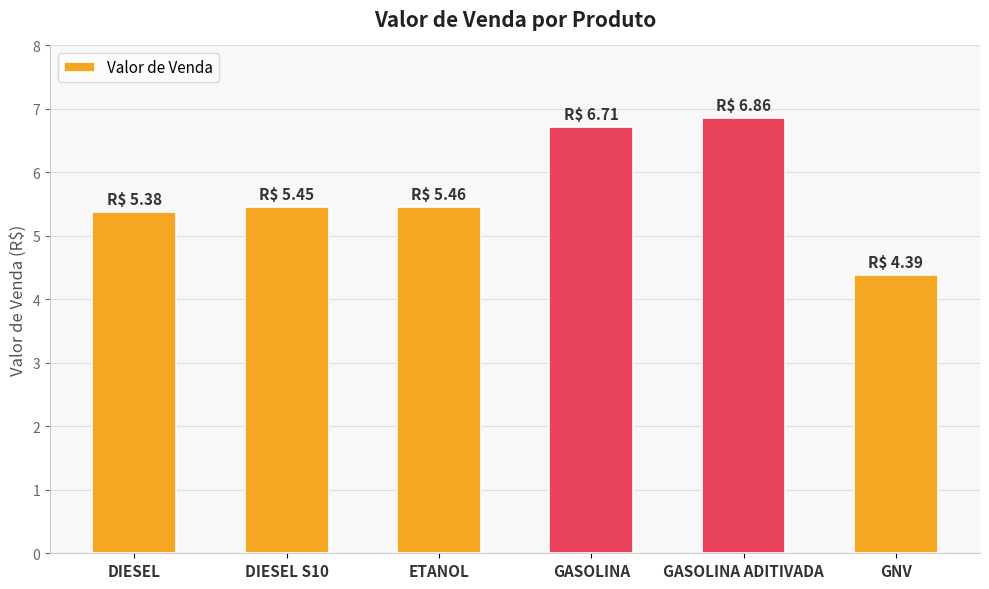

The chart shows a value of 11.4 at GASOLINA ADITIVADA. True or false?

False